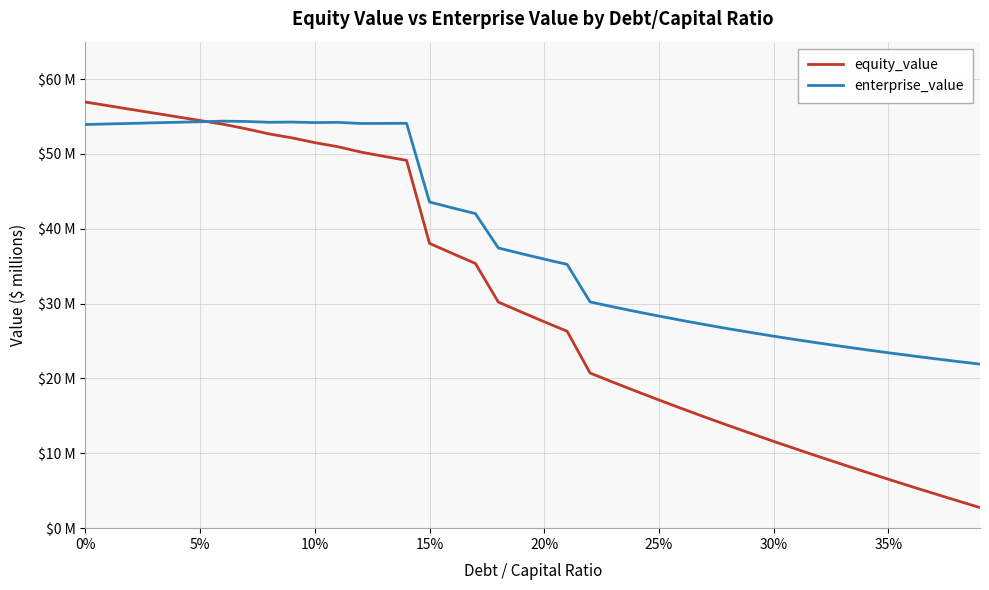

What are all the series names shown in the legend?

equity_value, enterprise_value